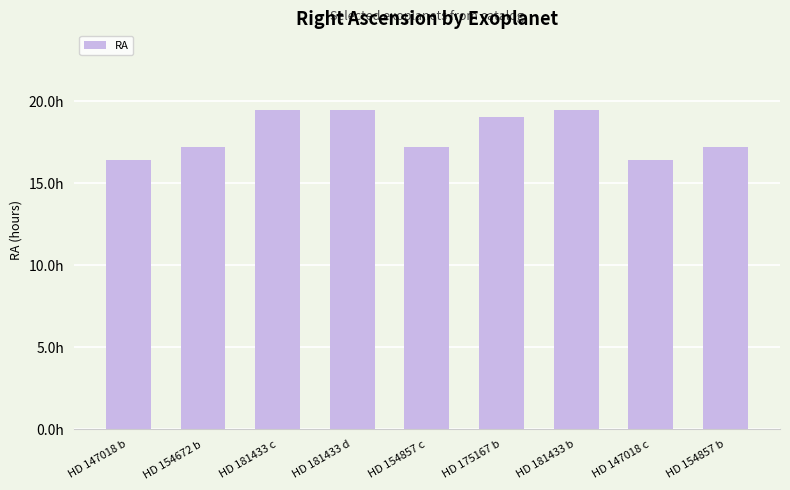

What is the label of the 9th bar from the left?

HD 154857 b